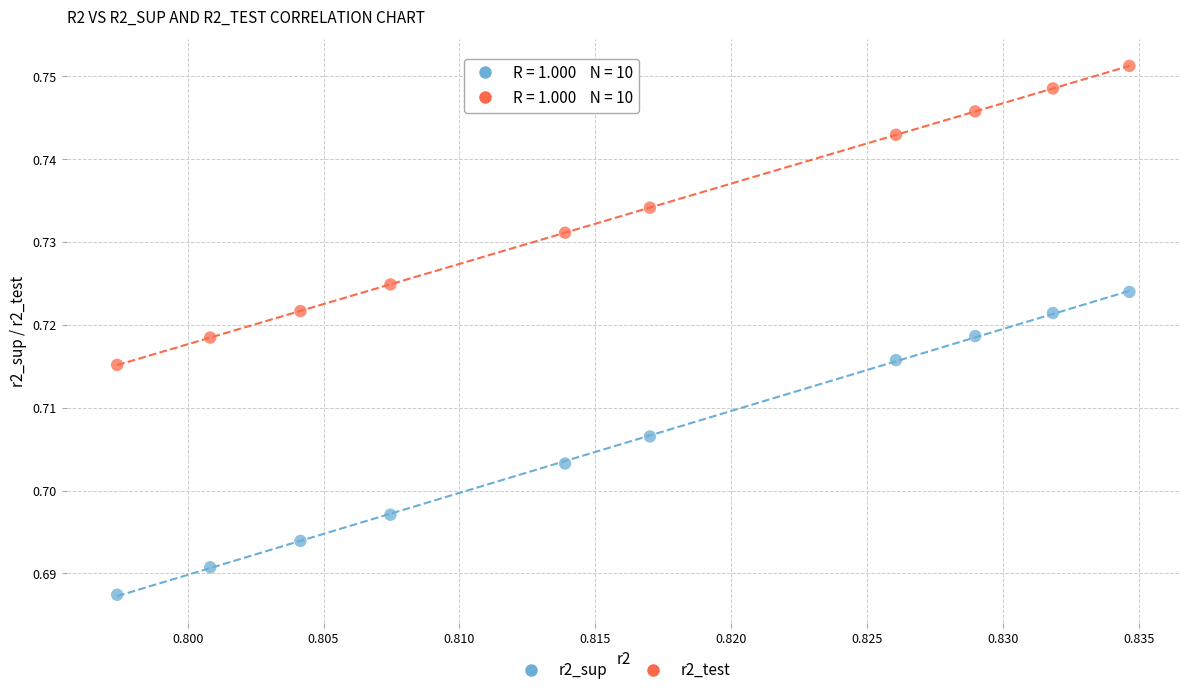

Which series contains the lowest Y value?

r2_sup